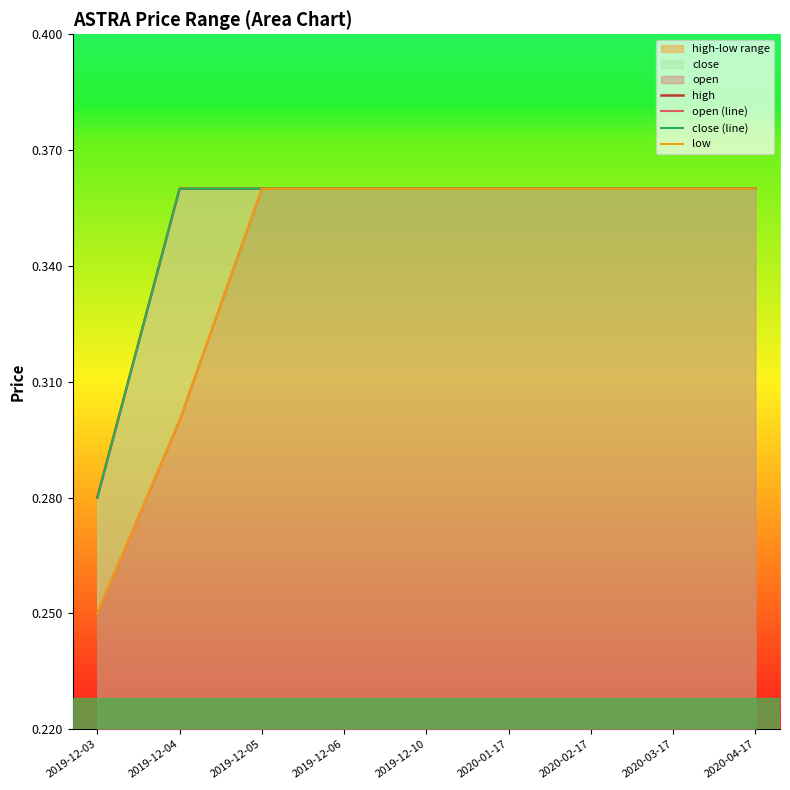

Rank the series by their maximum value, from highest to lowest.

high, open (line), close (line), low